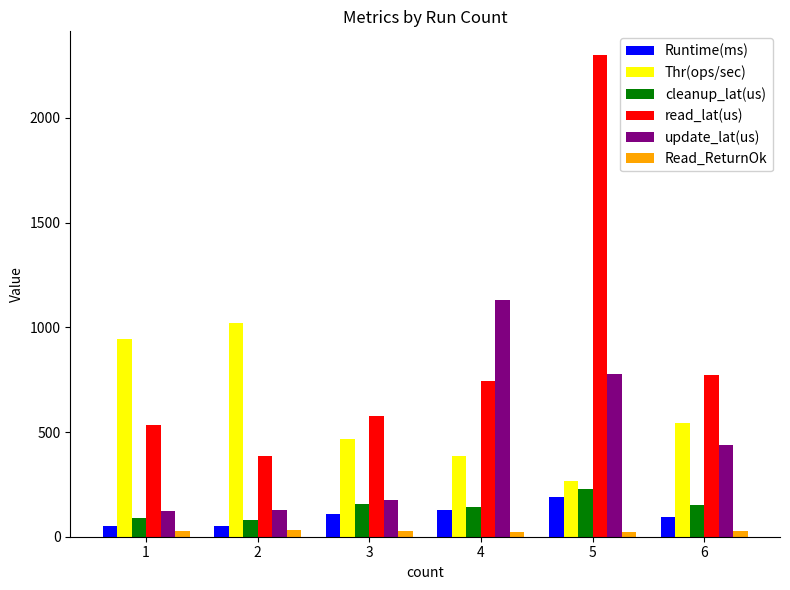

What is the maximum value shown in the chart?

2298.8